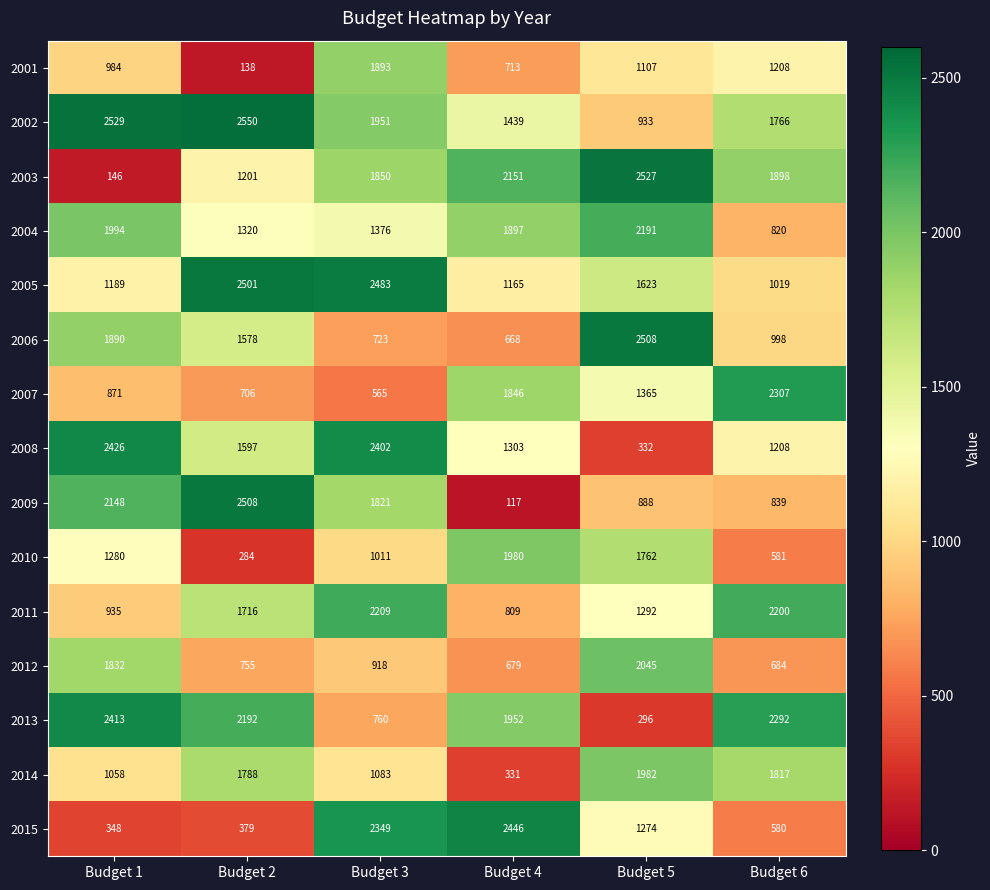

Which series has the largest total across all categories?

2002